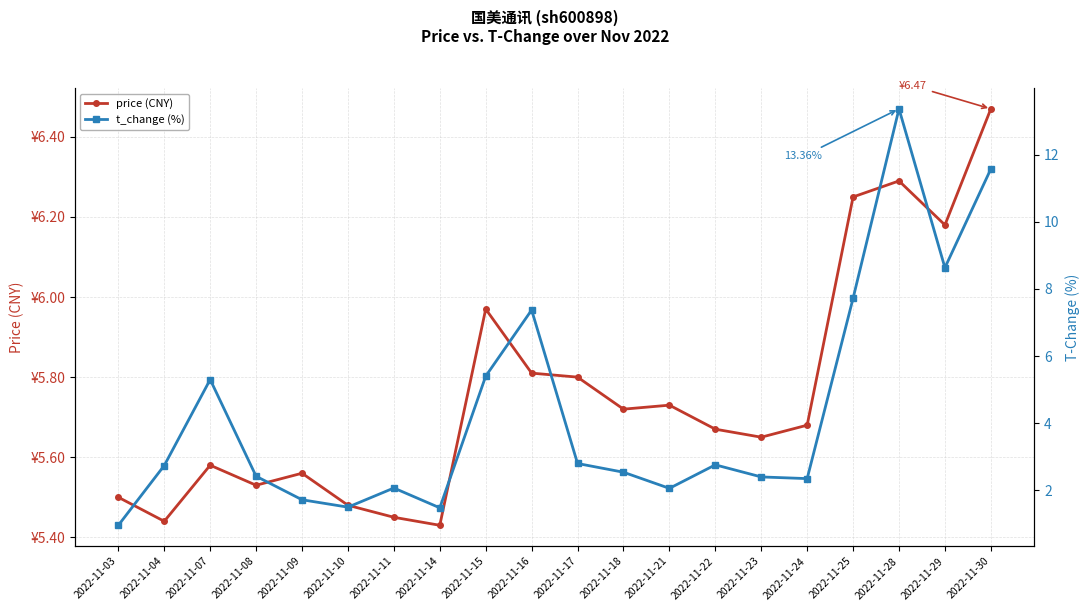

What is the difference between the second highest and minimum values in the price (CNY) series?

0.9